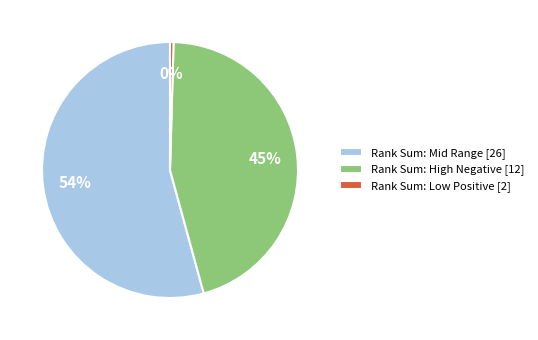

Count the number of slices in the pie.

3